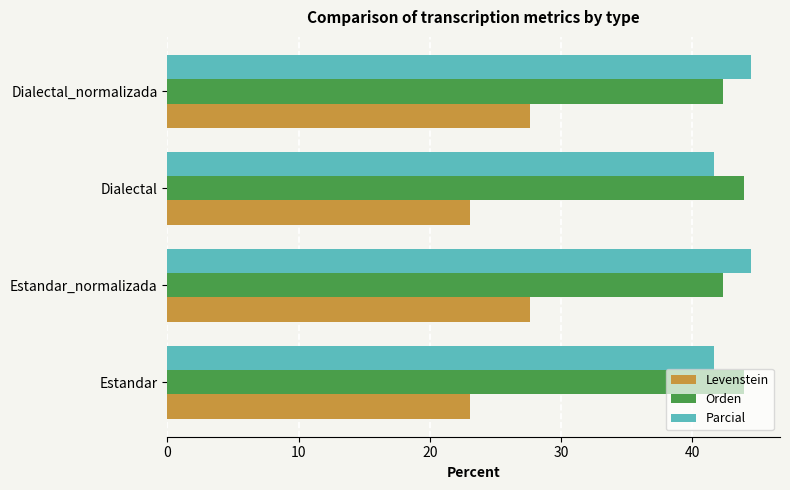

How many categories are shown in the chart?

4